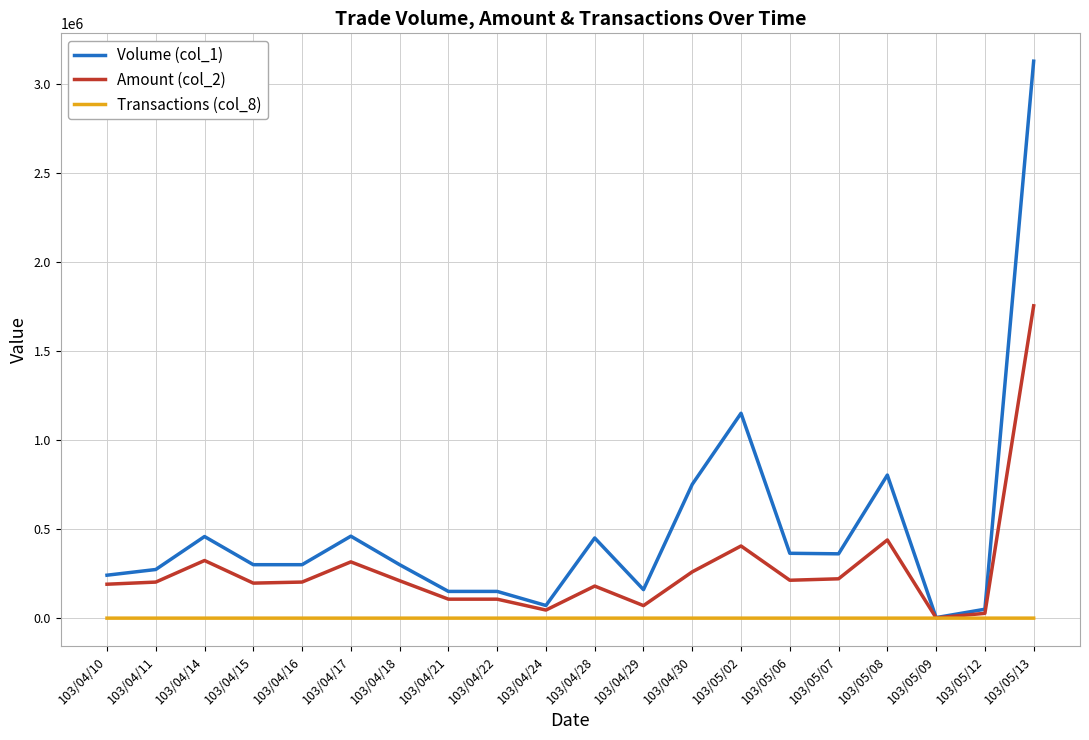

Where does the Volume (col_1) series first go above 300000?

103/04/14